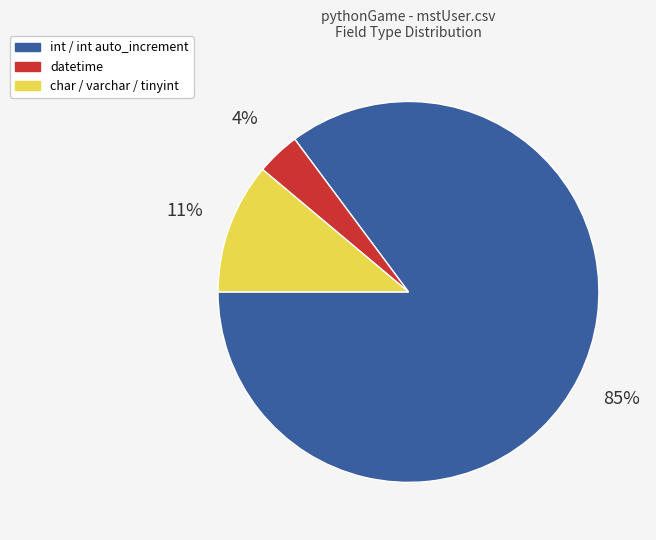

The char / varchar / tinyint slice represents 4% of the pie. True or false?

False